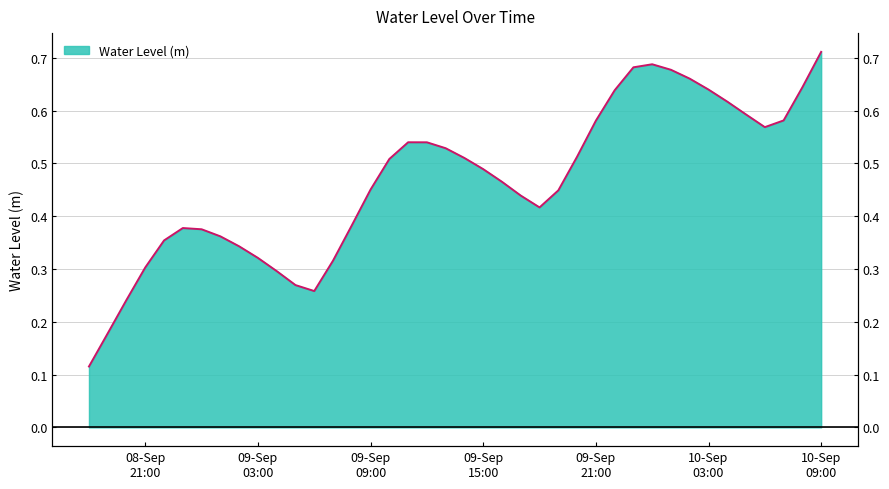

What is the minimum value shown in the chart?

0.1